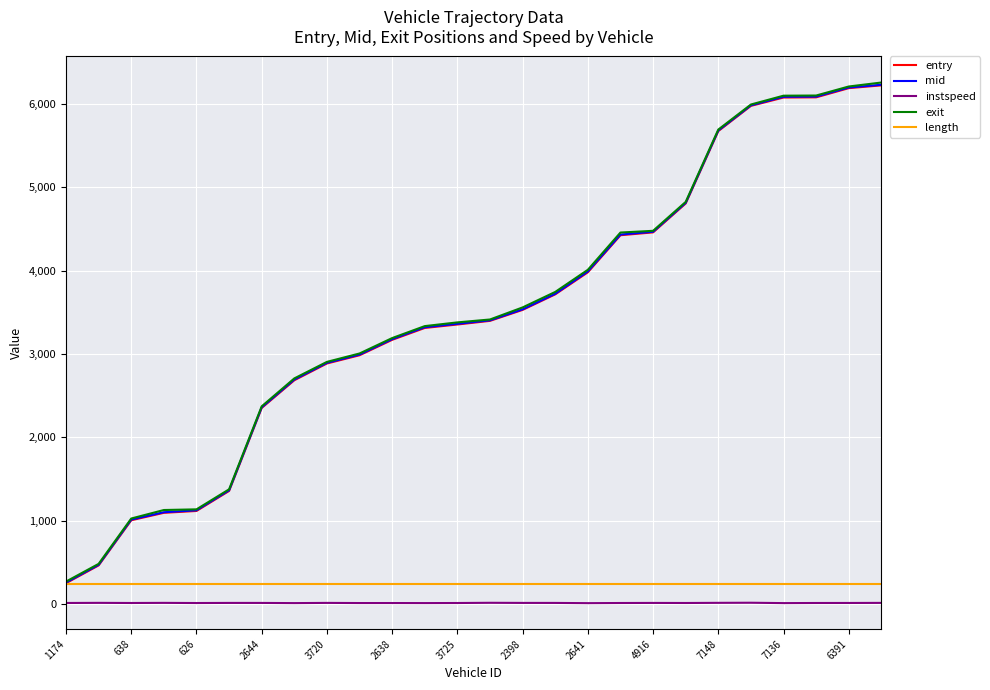

Which series has the largest range (max minus min)?

exit